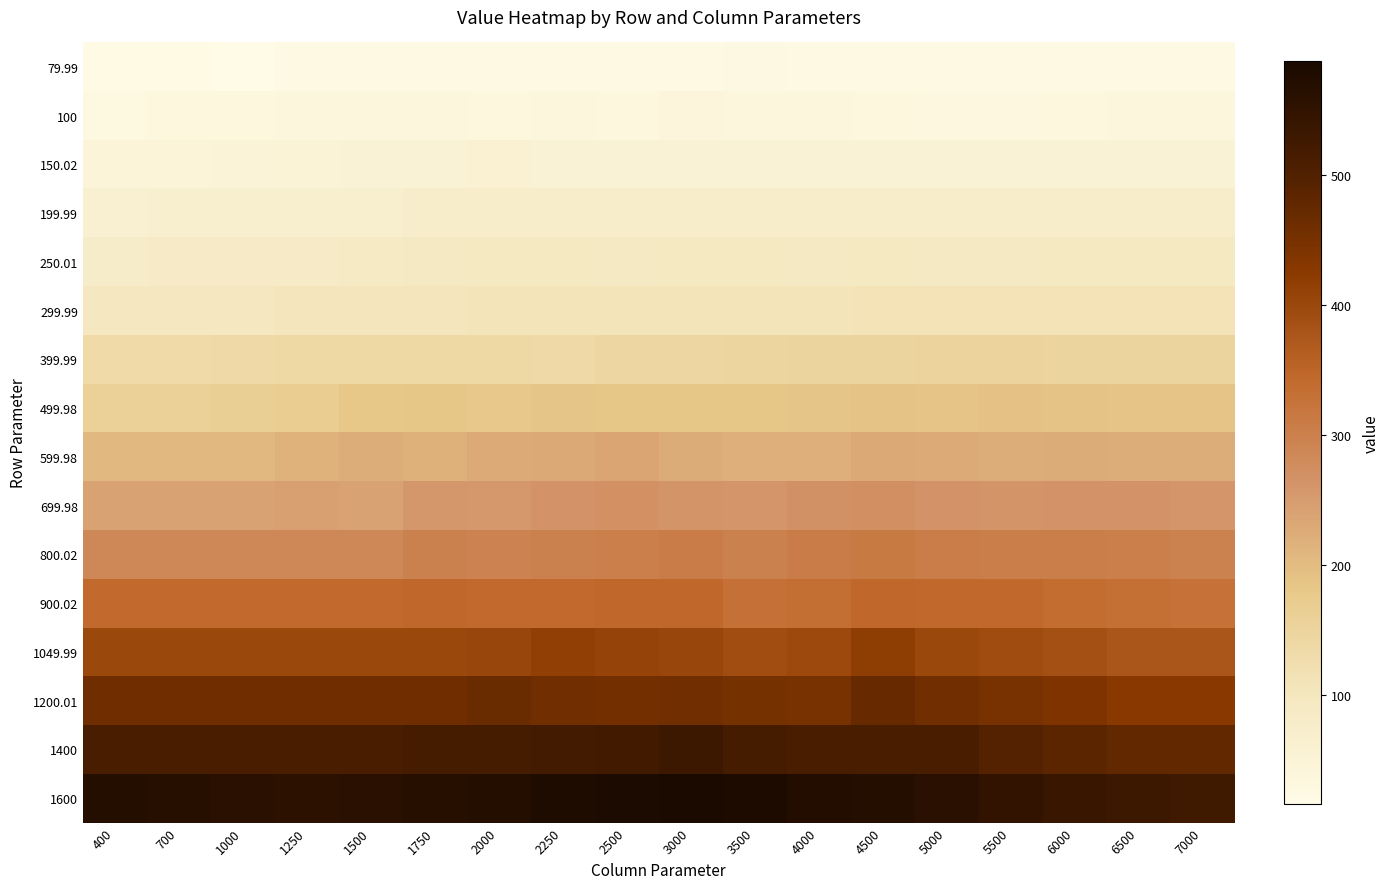

Between 4500 and 2000, which is larger?

4500